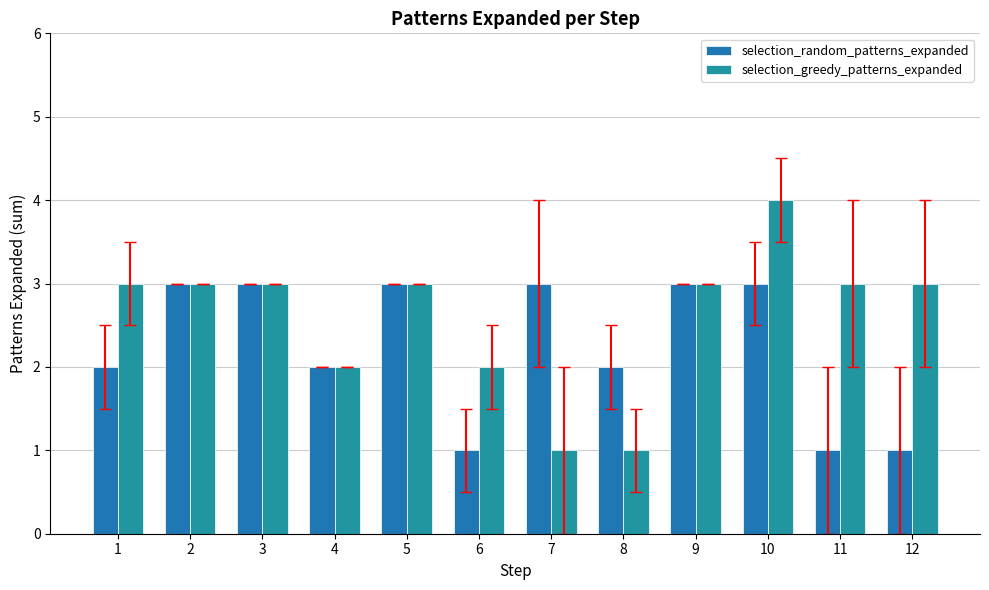

Is the value of selection_greedy_patterns_expanded at 1 greater than the value of selection_random_patterns_expanded at 10?

No